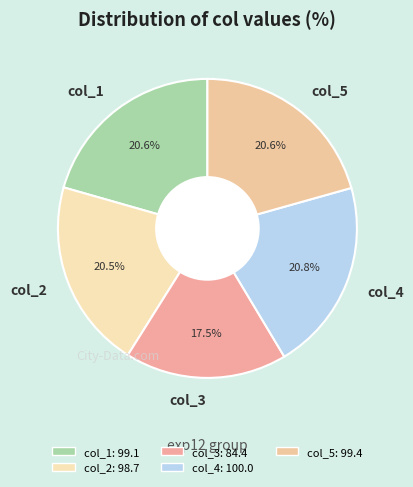

Is it true that col_4 is 13% of the pie?

False